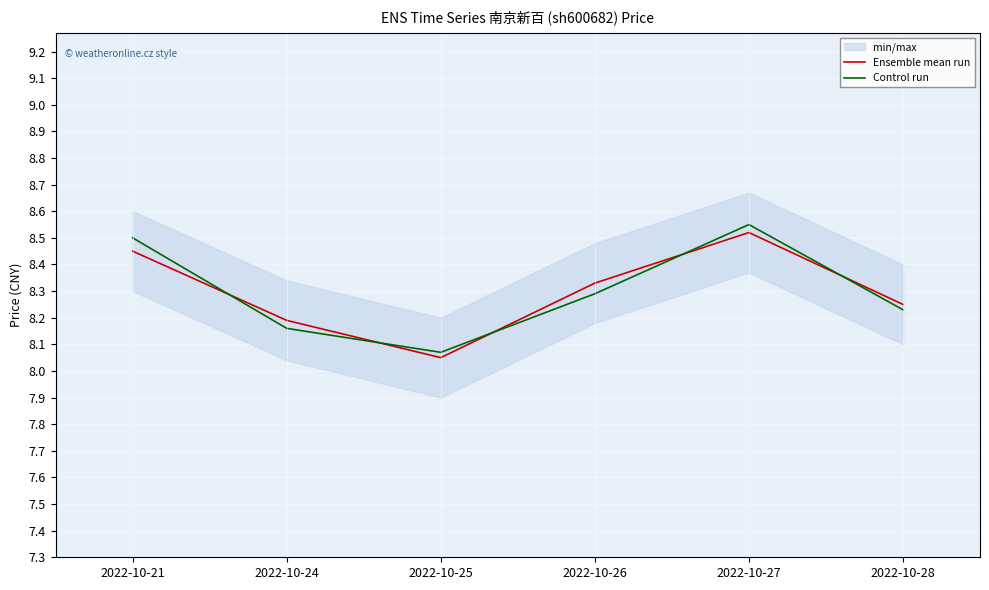

At how many categories does at least one series exceed 8?

6